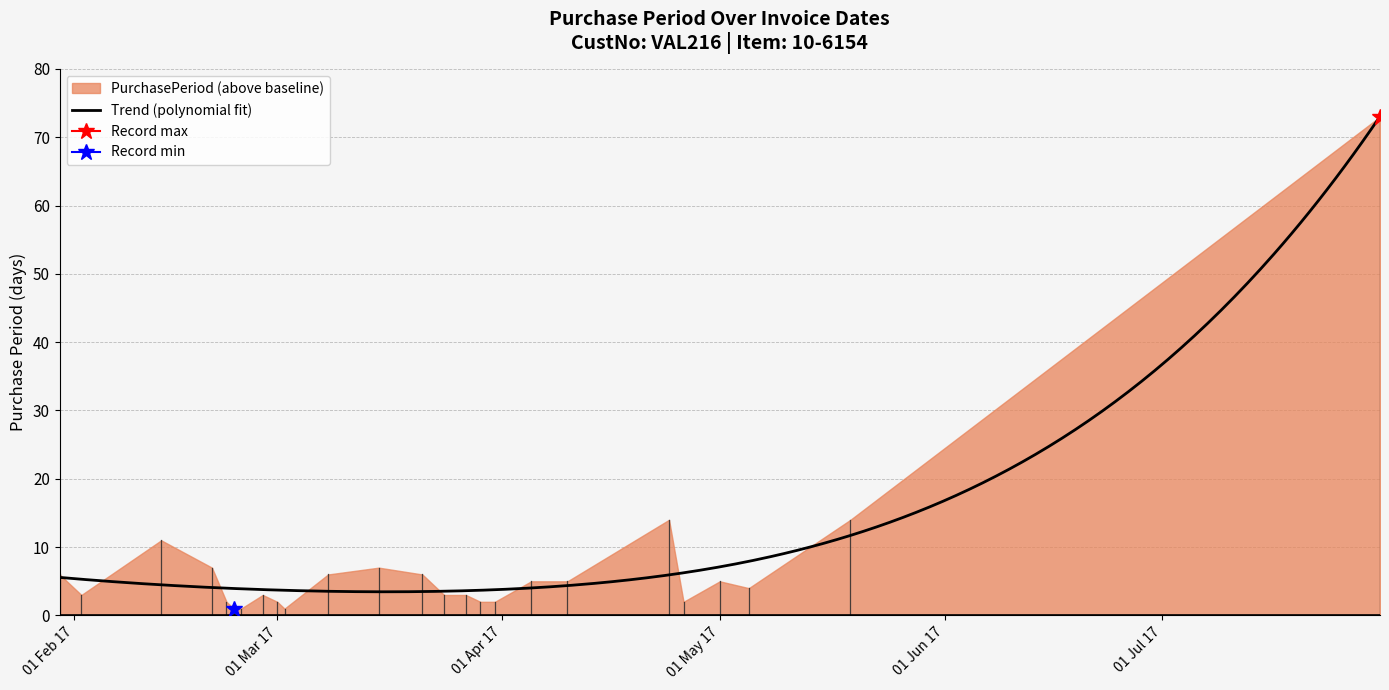

Reading left to right, list all the values displayed in this chart.

6	3	11	7	2	1	1	3	2	1	6	7	6	3	3	2	2	5	5	14	2	5	4	14	73